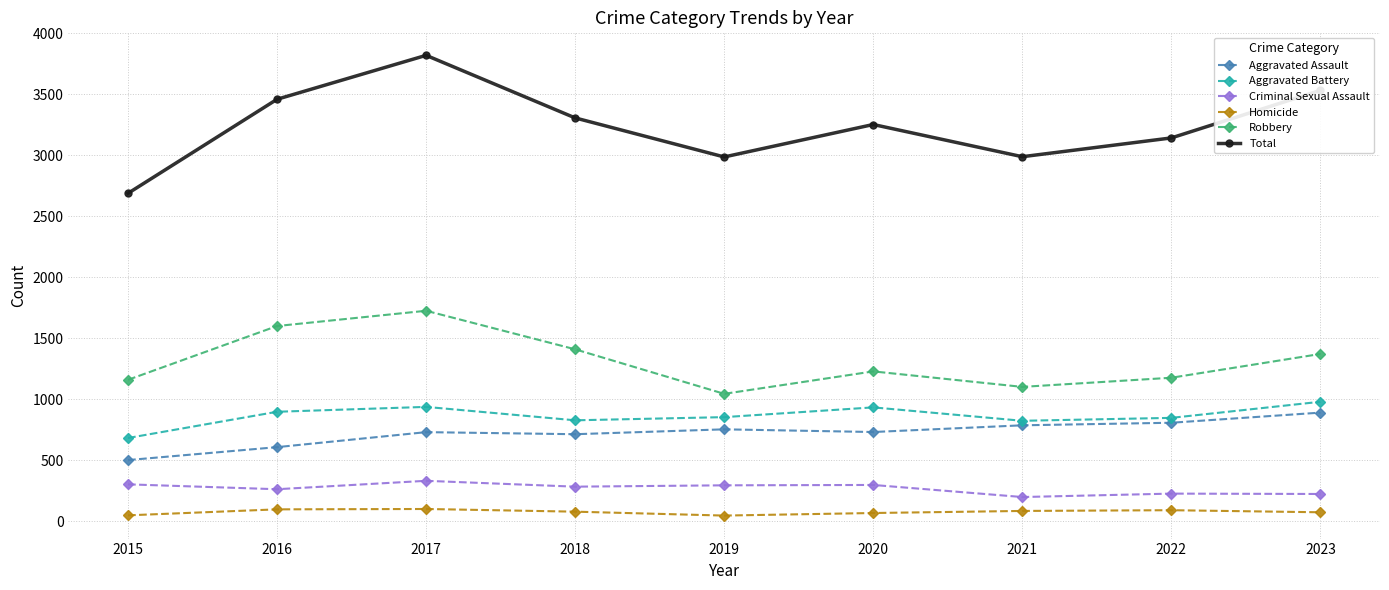

What is the value of the Criminal Sexual Assault point at the 3rd from the left?

330